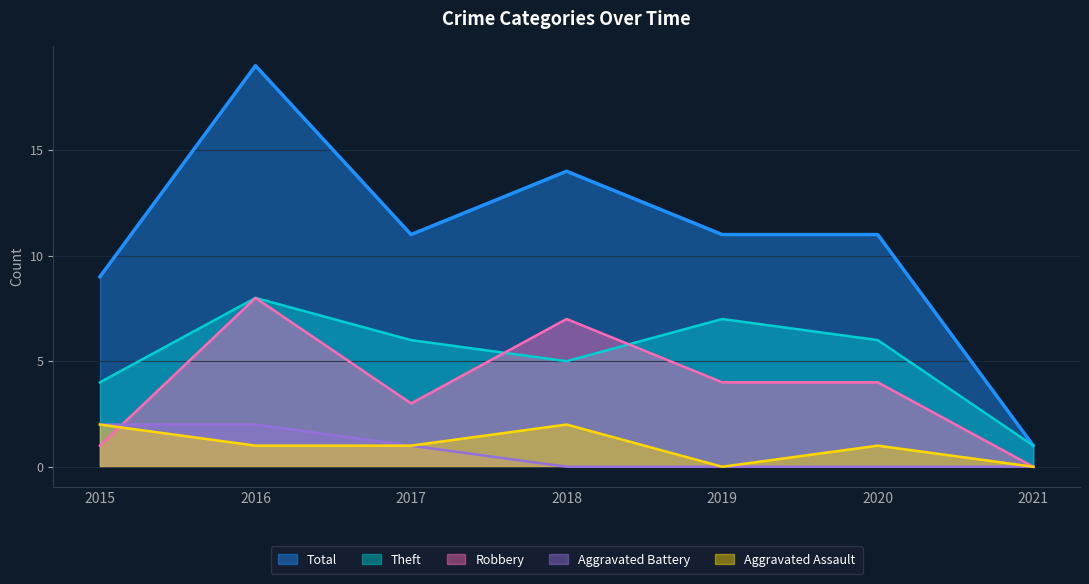

Where is the first local minimum for Theft?

2018